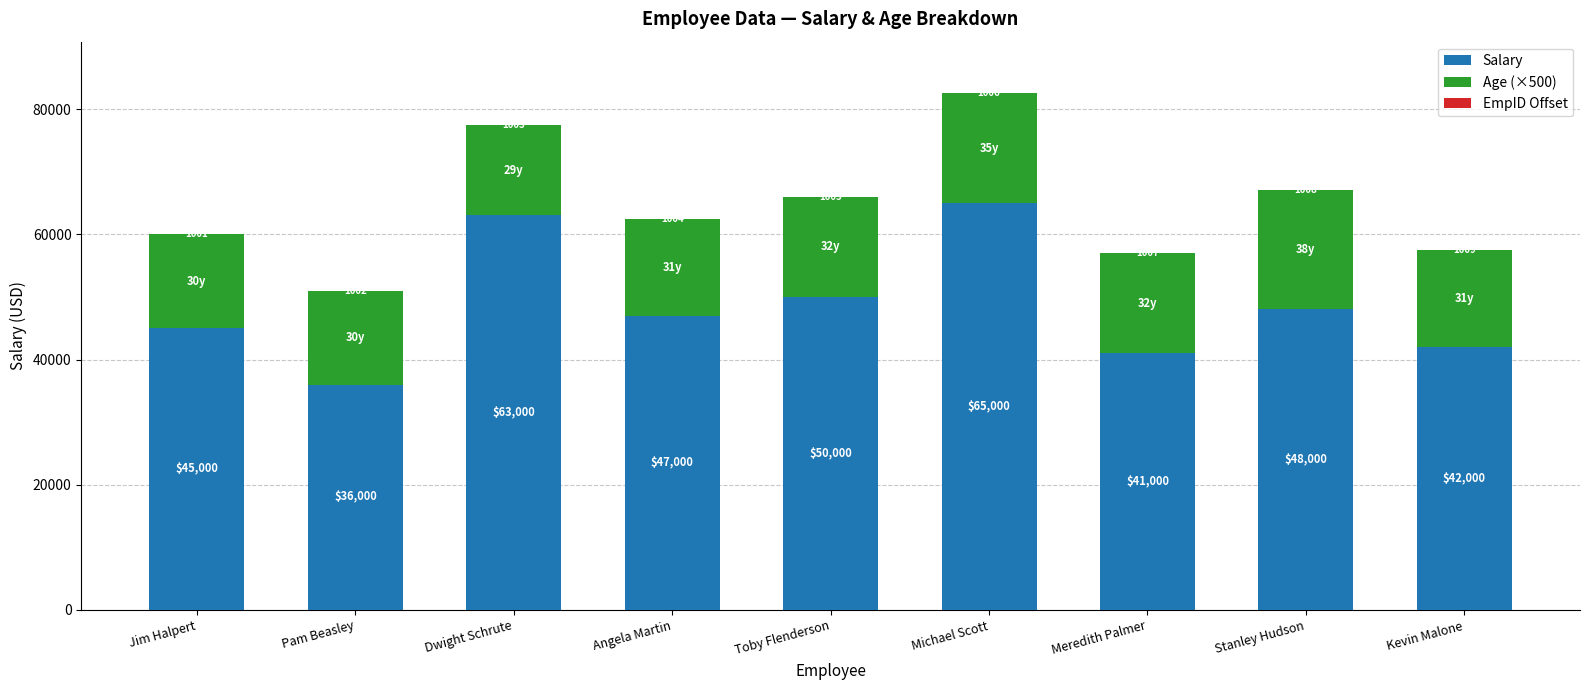

What is the sum of the Salary values at Meredith Palmer and Angela Martin?

88000